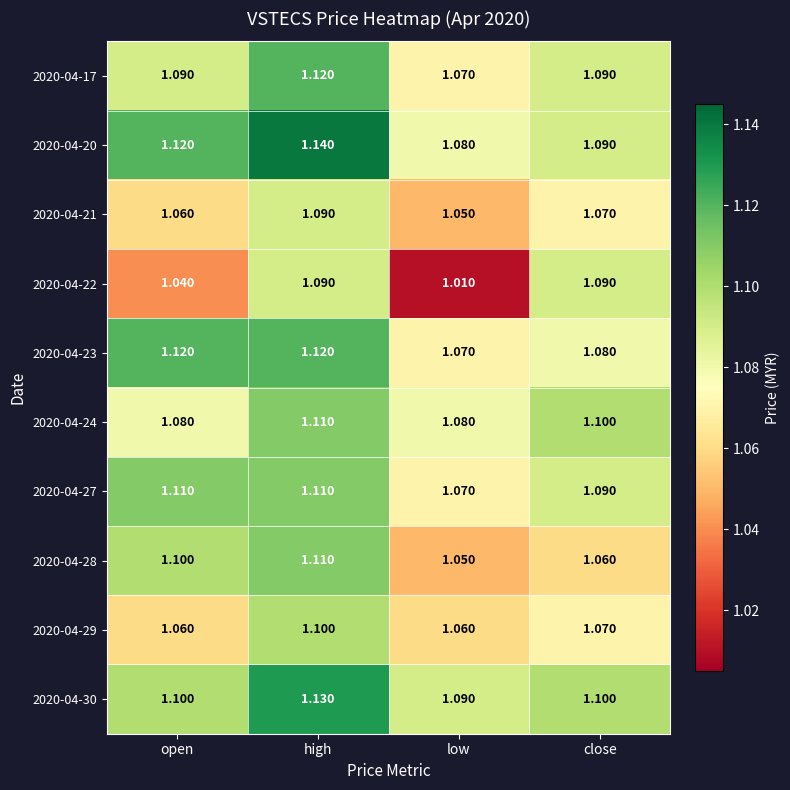

At which label does 2020-04-21 reach its peak?

high